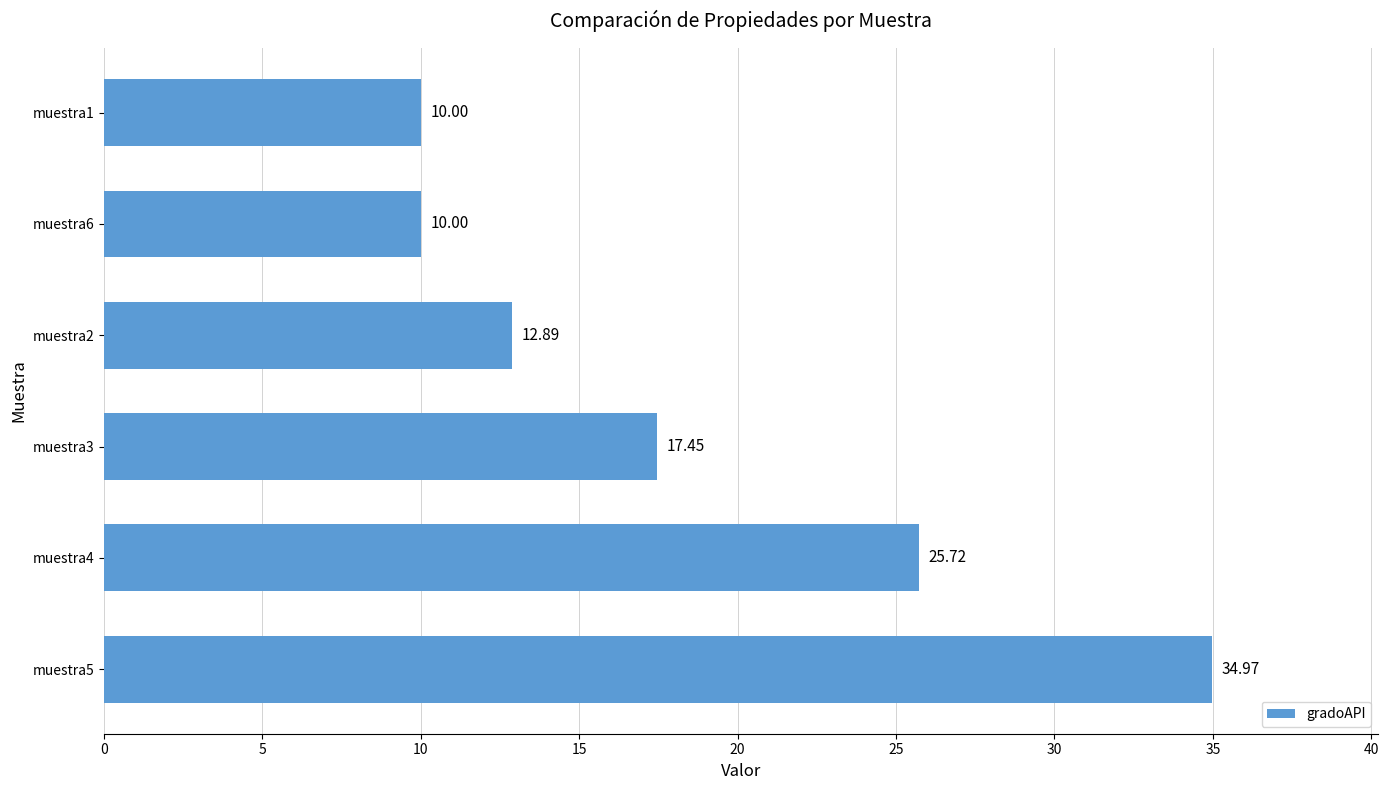

What is the ratio of the value at muestra1 to the value at muestra5?

0.3